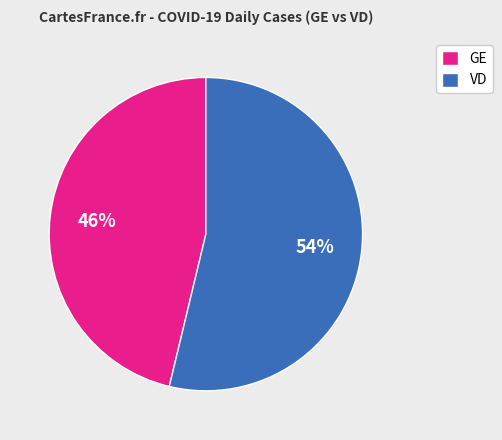

Count the number of slices in the pie.

2